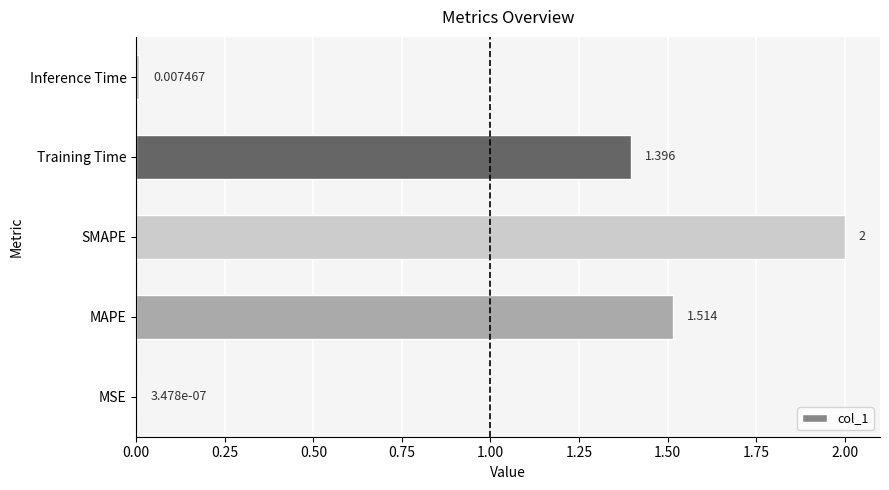

At which label is the value closest to 1?

Training Time